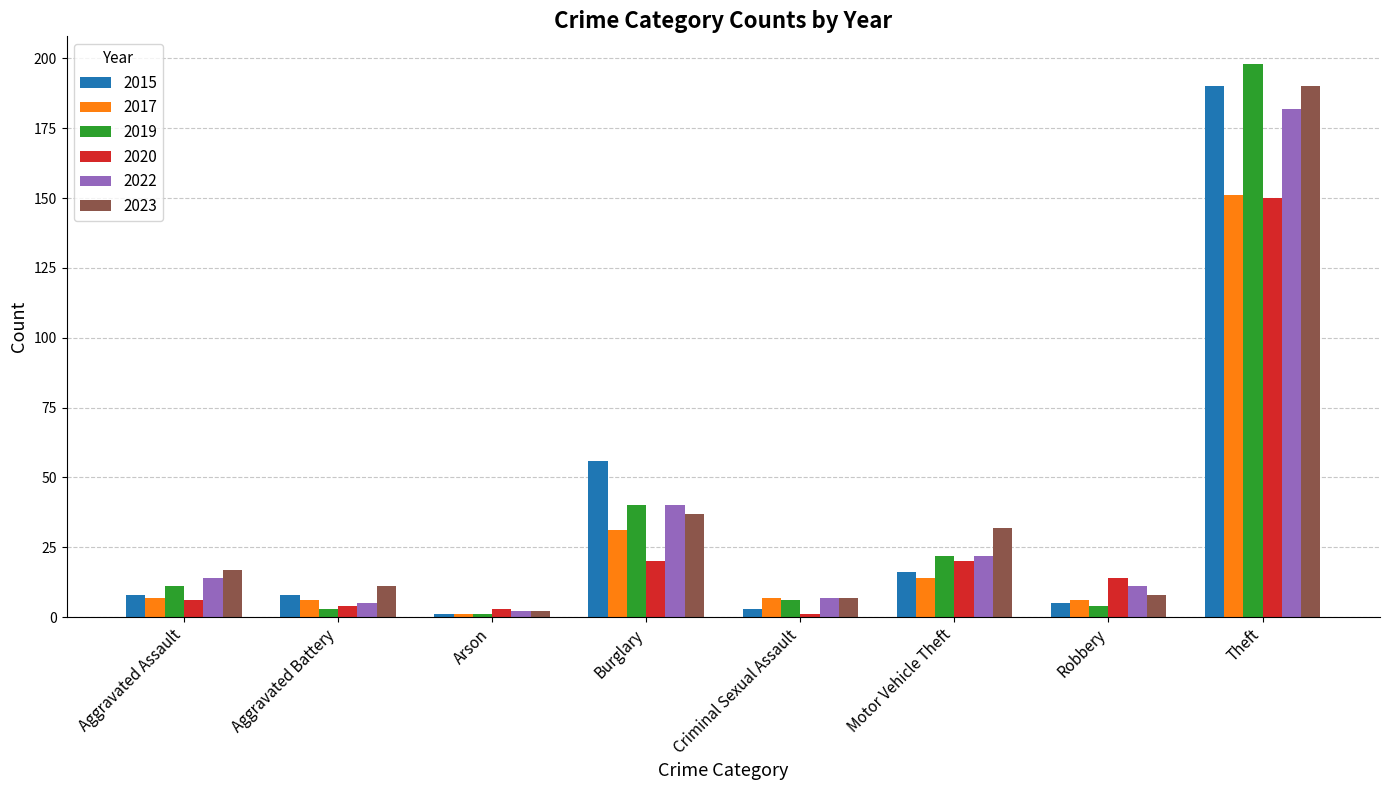

What is the label of the 2nd bar from the right?

Robbery